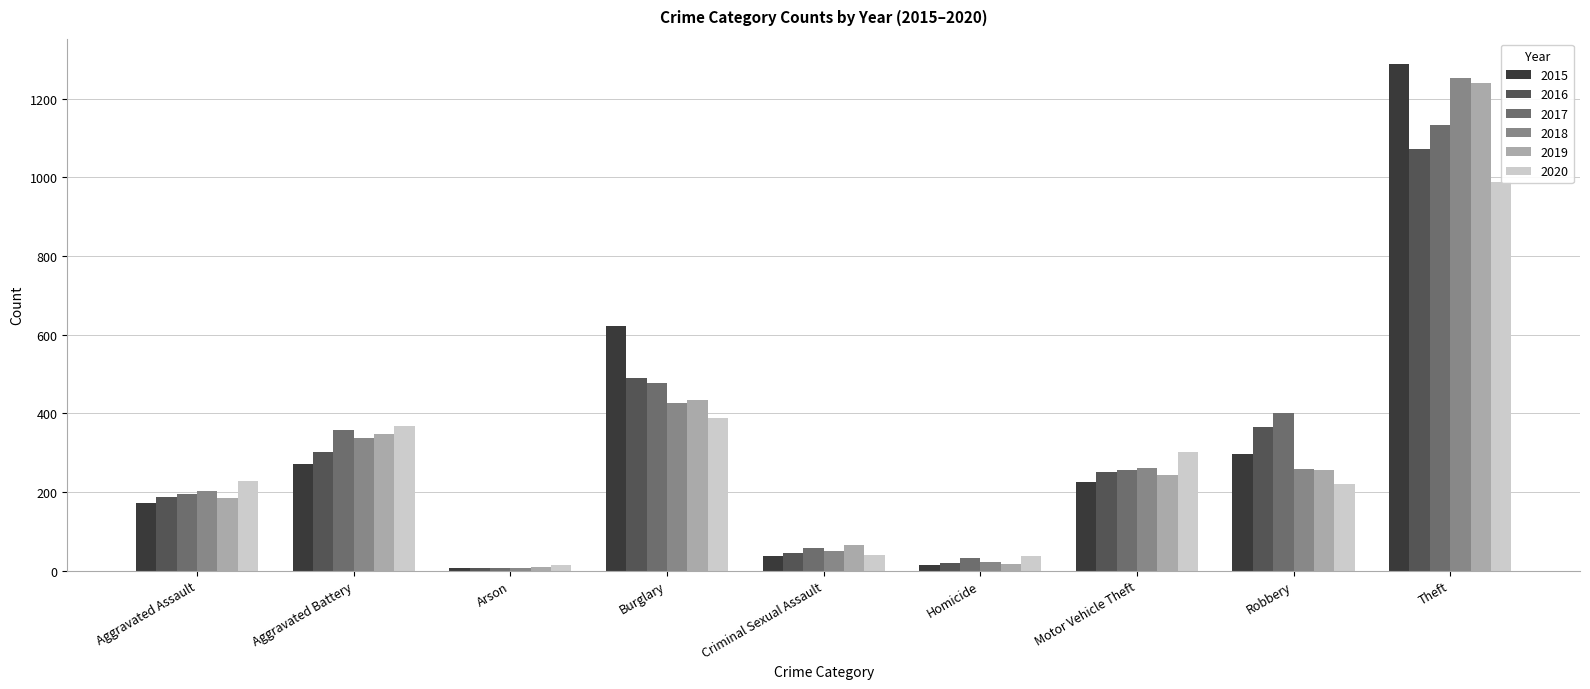

Reading left to right, extract all data points from this chart.

2015: Aggravated Assault=173	Aggravated Battery=271	Arson=8	Burglary=622	Criminal Sexual Assault=38	Homicide=15	Motor Vehicle Theft=225	Robbery=296	Theft=1288
2016: Aggravated Assault=186	Aggravated Battery=302	Arson=6	Burglary=489	Criminal Sexual Assault=44	Homicide=20	Motor Vehicle Theft=251	Robbery=366	Theft=1071
2017: Aggravated Assault=195	Aggravated Battery=357	Arson=8	Burglary=478	Criminal Sexual Assault=57	Homicide=32	Motor Vehicle Theft=255	Robbery=402	Theft=1134
2018: Aggravated Assault=203	Aggravated Battery=338	Arson=7	Burglary=425	Criminal Sexual Assault=50	Homicide=23	Motor Vehicle Theft=260	Robbery=259	Theft=1252
2019: Aggravated Assault=184	Aggravated Battery=347	Arson=9	Burglary=433	Criminal Sexual Assault=64	Homicide=18	Motor Vehicle Theft=242	Robbery=256	Theft=1240
2020: Aggravated Assault=229	Aggravated Battery=368	Arson=14	Burglary=388	Criminal Sexual Assault=41	Homicide=38	Motor Vehicle Theft=301	Robbery=220	Theft=988